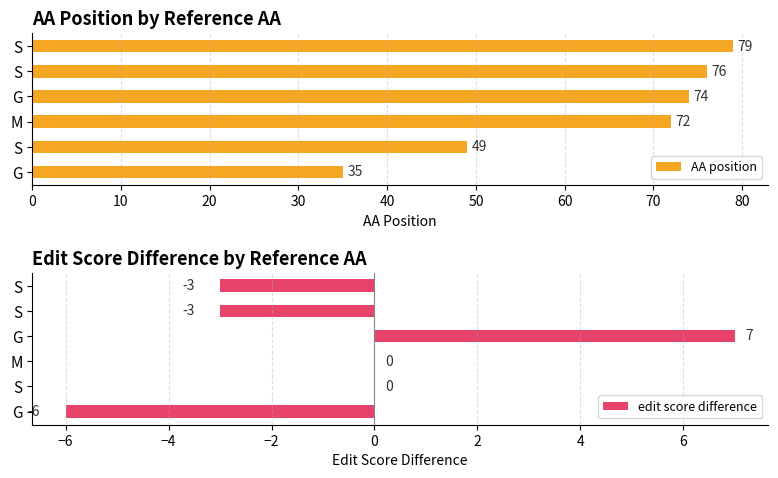

Reading left to right, list all the values displayed in this chart.

AA position: 35	49	72	74	76	79
edit score difference: -6	0	0	7	-3	-3